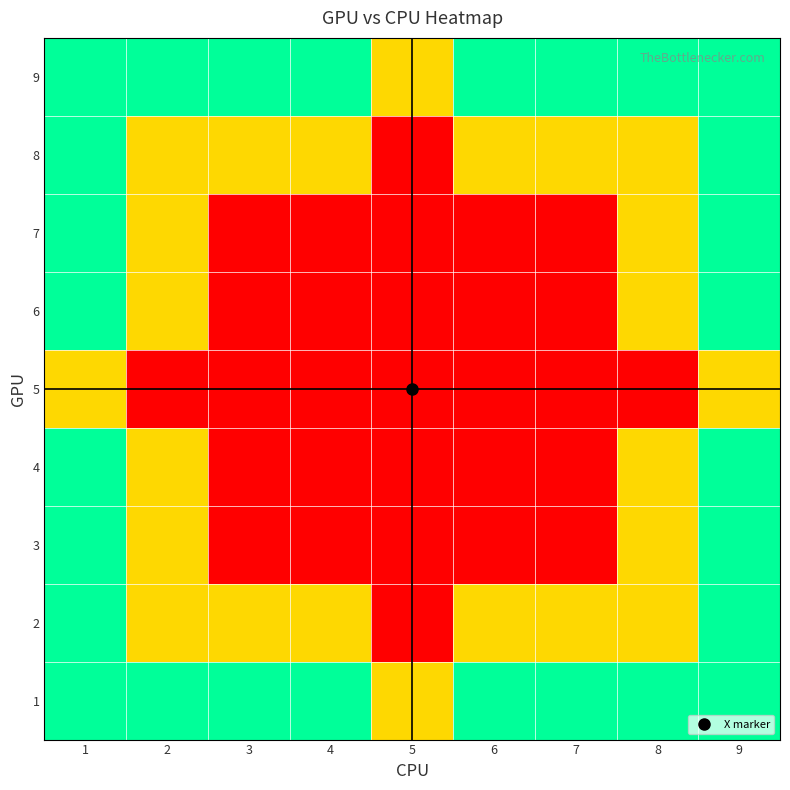

Reading right to left, transcribe all the data shown in this chart.

9: 9=1.0	8=1.0	7=1.0	6=1.0	5=0.5	4=1.0	3=1.0	2=1.0	1=1.0
8: 9=1.0	8=0.5	7=0.5	6=0.5	5=0.0	4=0.5	3=0.5	2=0.5	1=1.0
7: 9=1.0	8=0.5	7=0.0	6=0.0	5=0.0	4=0.0	3=0.0	2=0.5	1=1.0
6: 9=1.0	8=0.5	7=0.0	6=0.0	5=0.0	4=0.0	3=0.0	2=0.5	1=1.0
5: 9=0.5	8=0.0	7=0.0	6=0.0	5=0.0	4=0.0	3=0.0	2=0.0	1=0.5
4: 9=1.0	8=0.5	7=0.0	6=0.0	5=0.0	4=0.0	3=0.0	2=0.5	1=1.0
3: 9=1.0	8=0.5	7=0.0	6=0.0	5=0.0	4=0.0	3=0.0	2=0.5	1=1.0
2: 9=1.0	8=0.5	7=0.5	6=0.5	5=0.0	4=0.5	3=0.5	2=0.5	1=1.0
1: 9=1.0	8=1.0	7=1.0	6=1.0	5=0.5	4=1.0	3=1.0	2=1.0	1=1.0